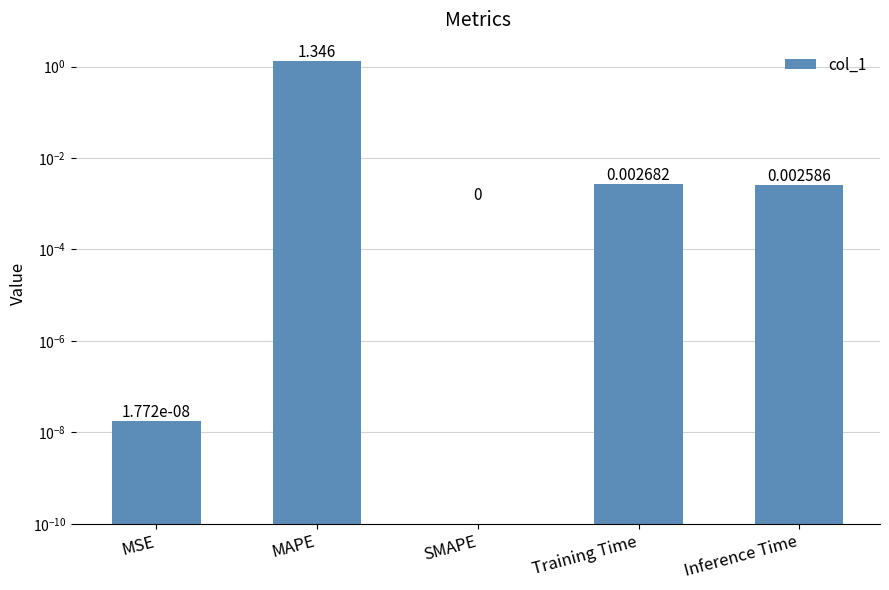

What is the label of the 5th bar from the left?

Inference Time